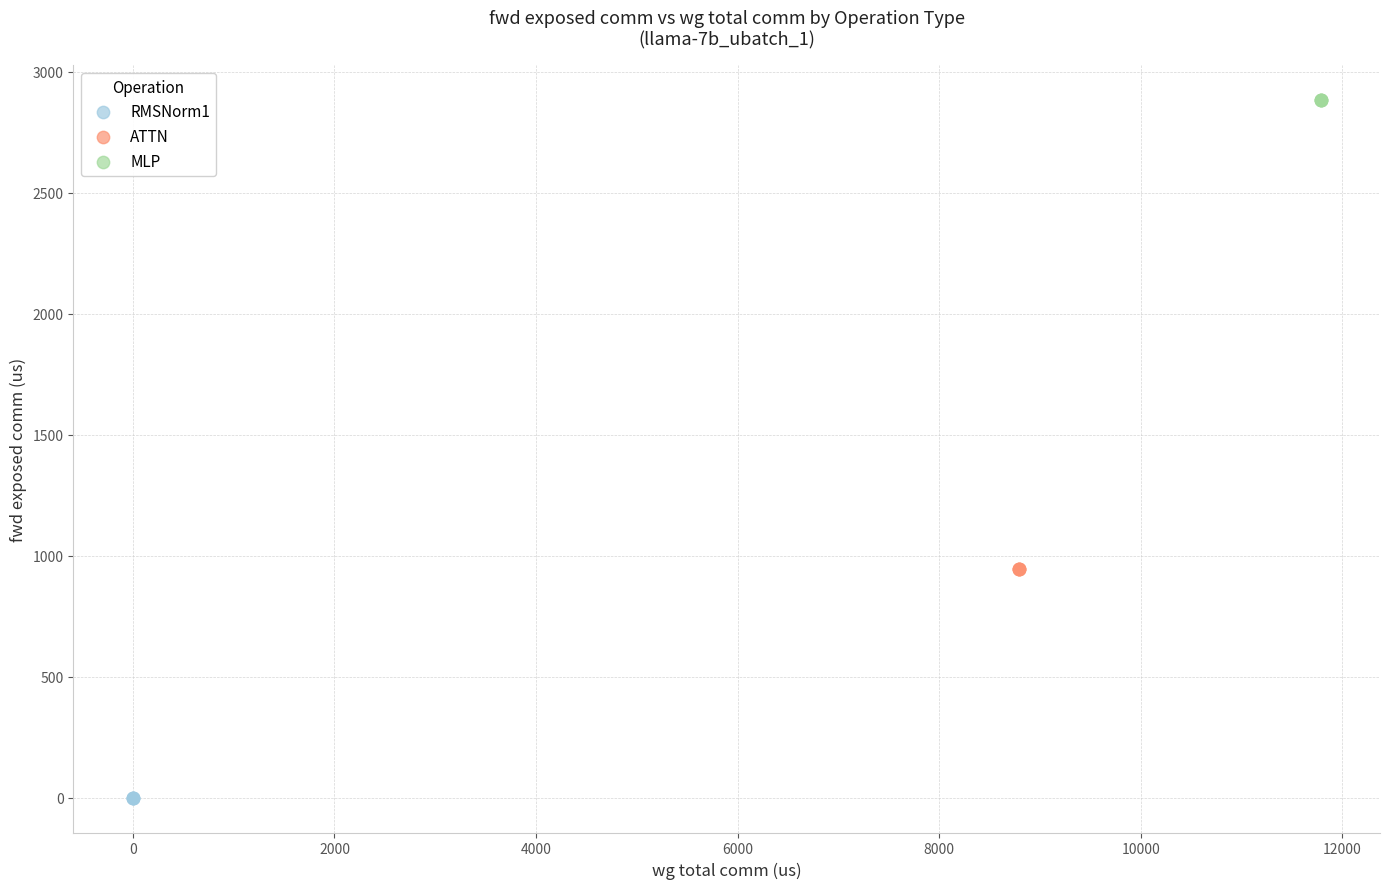

Which series reaches the minimum Y coordinate?

RMSNorm1